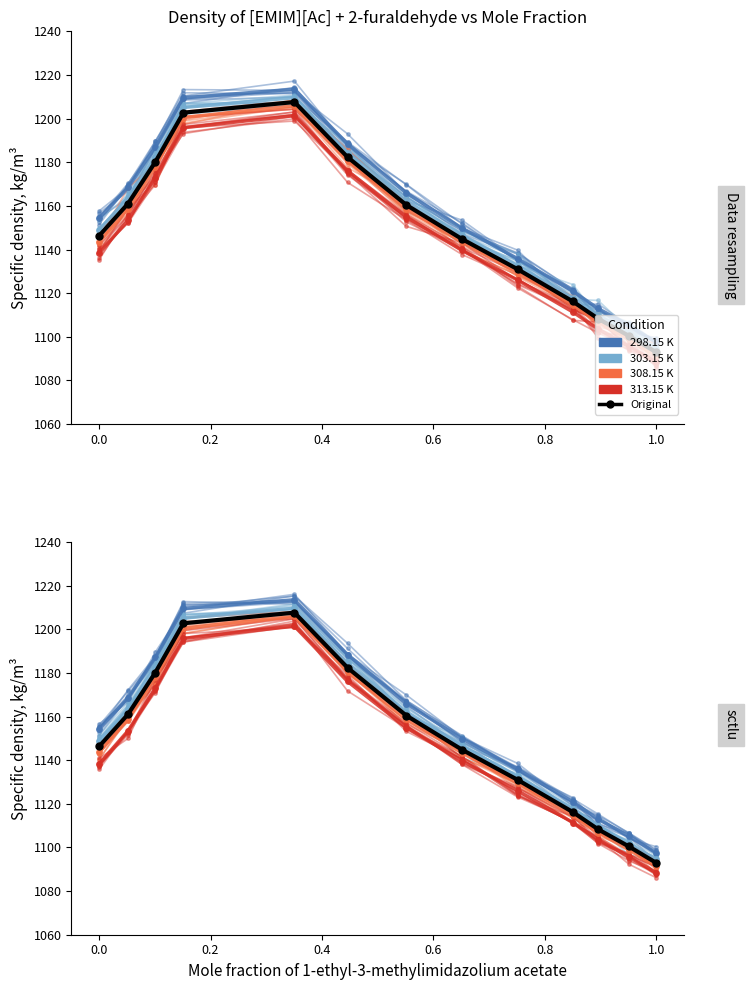

True or false: 298.15 K and 308.15 K cross at least once.

False